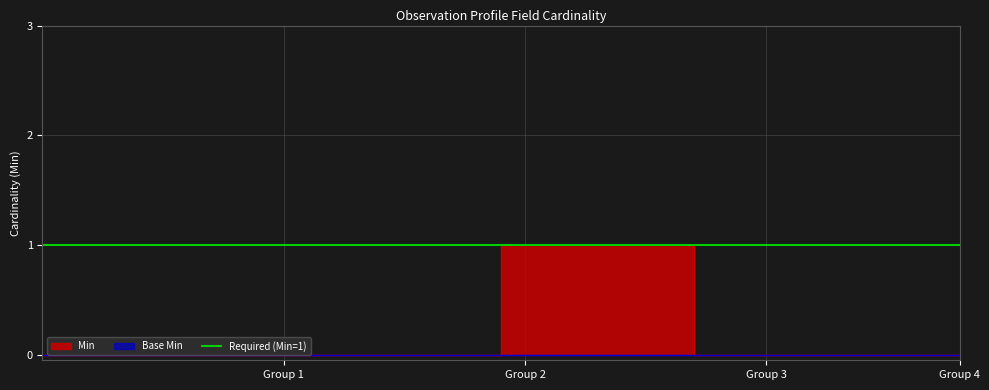

What is the greatest value displayed?

1